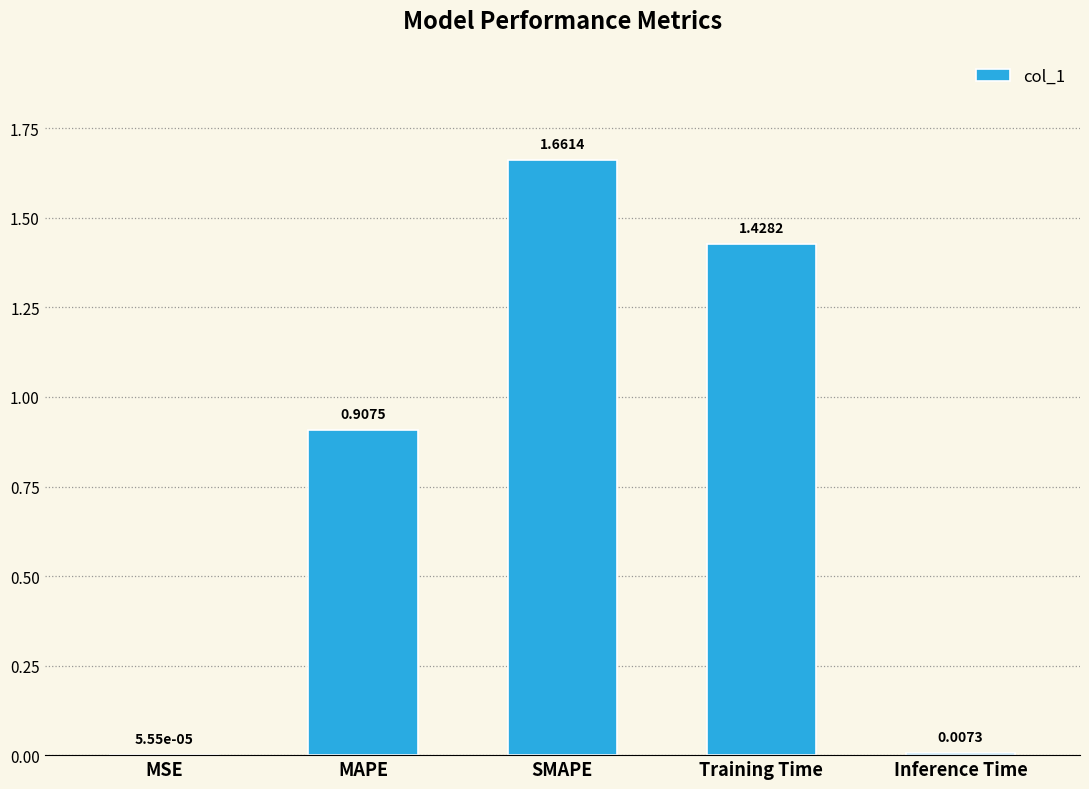

Which label corresponds to the largest value in the chart?

SMAPE